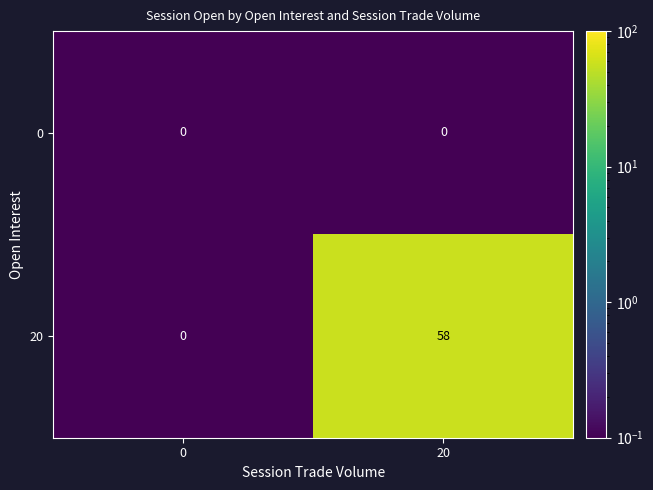

How many data points does each series have?

2